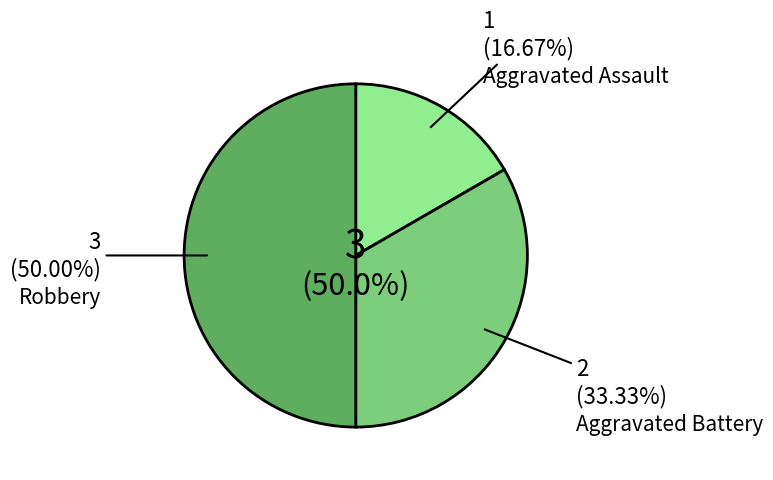

To the nearest percent, what portion does Aggravated Assault represent?

17%